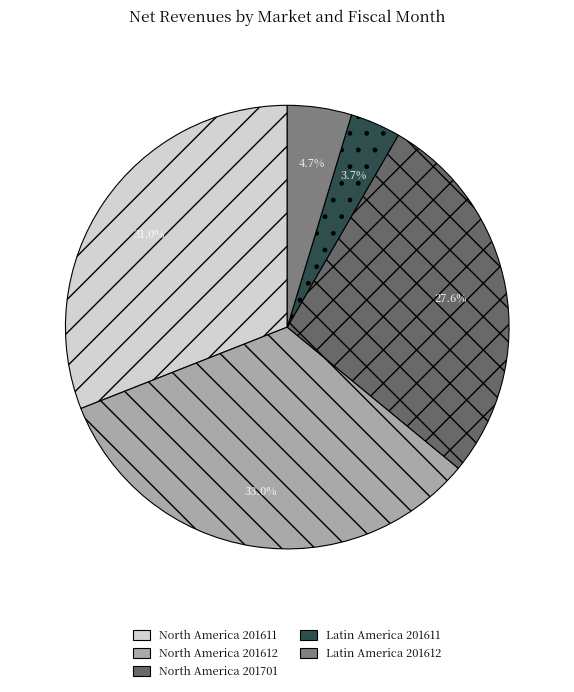

What is the largest slice in the pie chart?

North America 201612